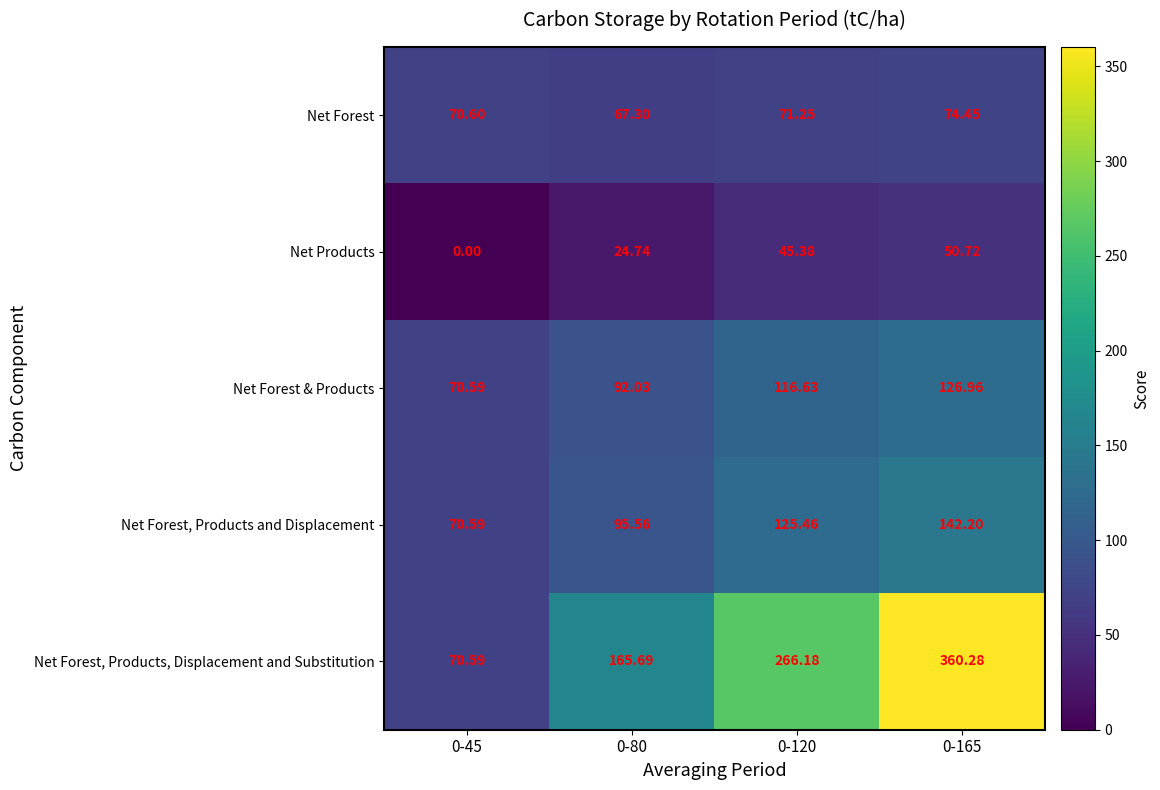

Rank the series at 0-80 from lowest to highest value.

Net Products, Net Forest, Net Forest & Products, Net Forest, Products and Displacement, Net Forest, Products, Displacement and Substitution